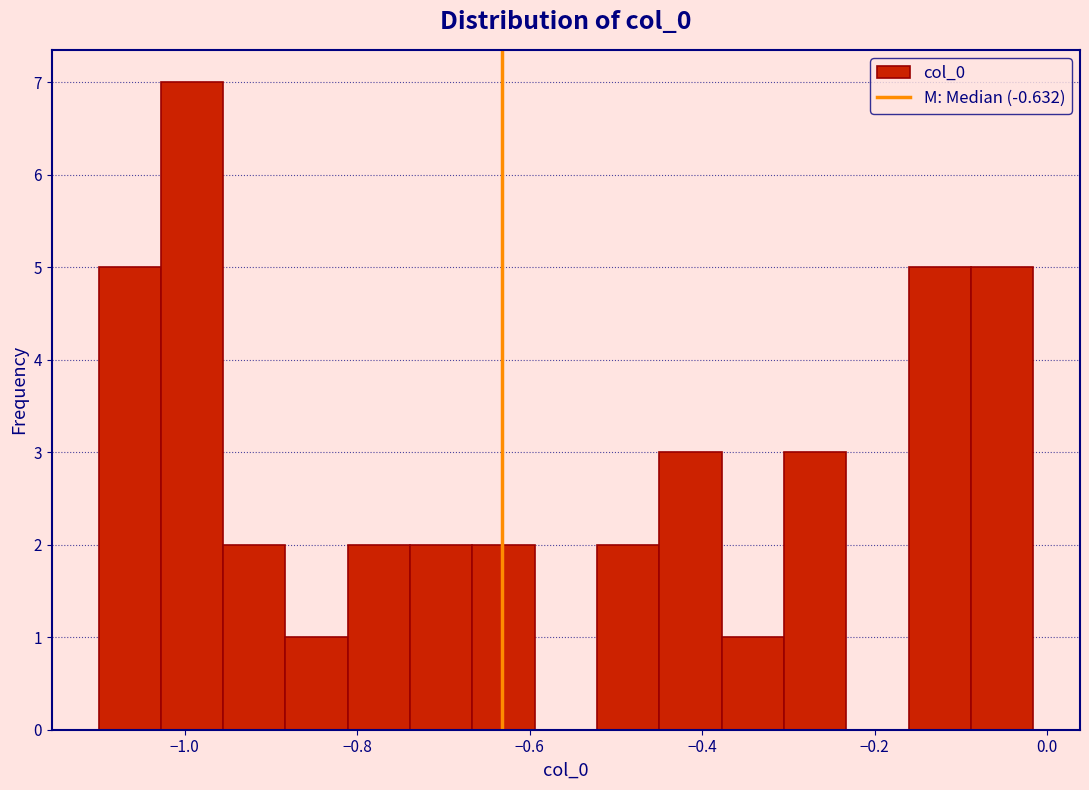

Around what value on the x-axis is the tallest bar? Give the approximate position of its centre, as read against the axis.

-1.00